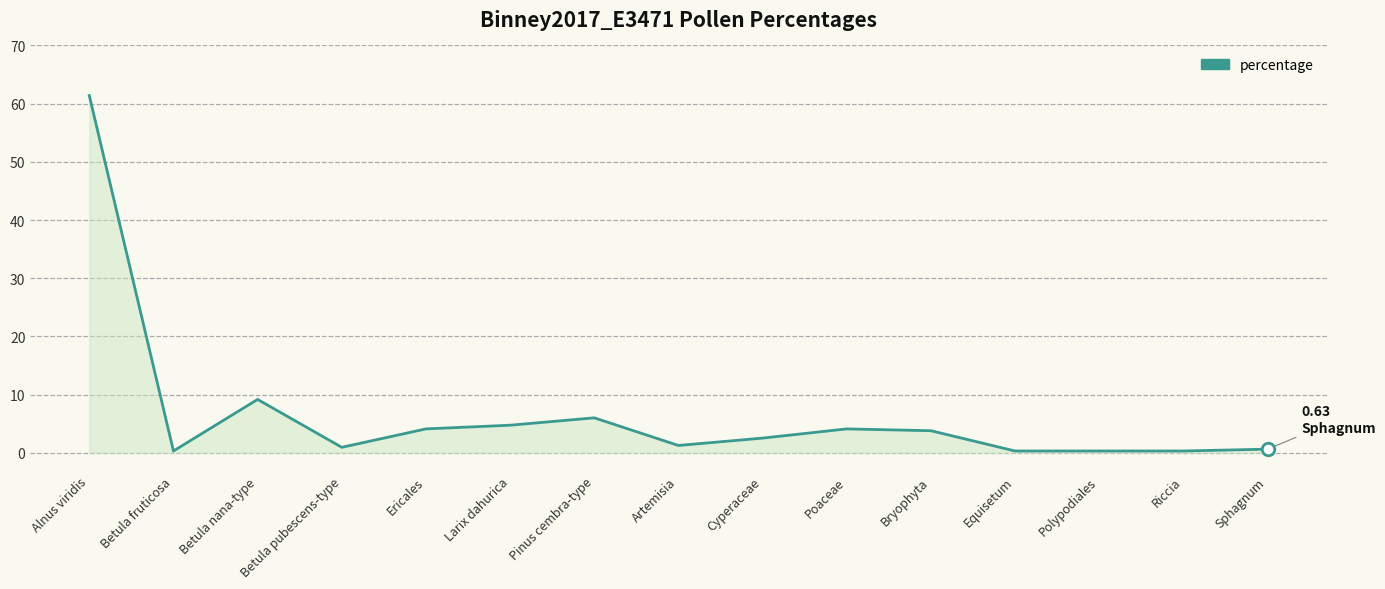

True or false: the data shows 6.0 at Pinus cembra-type.

True